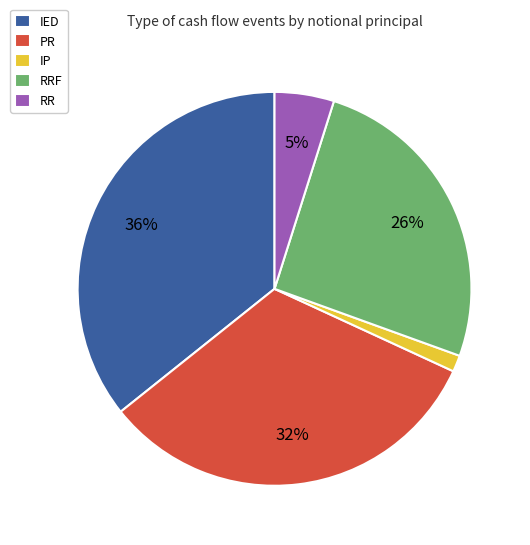

What is the smallest slice in the pie chart?

IP